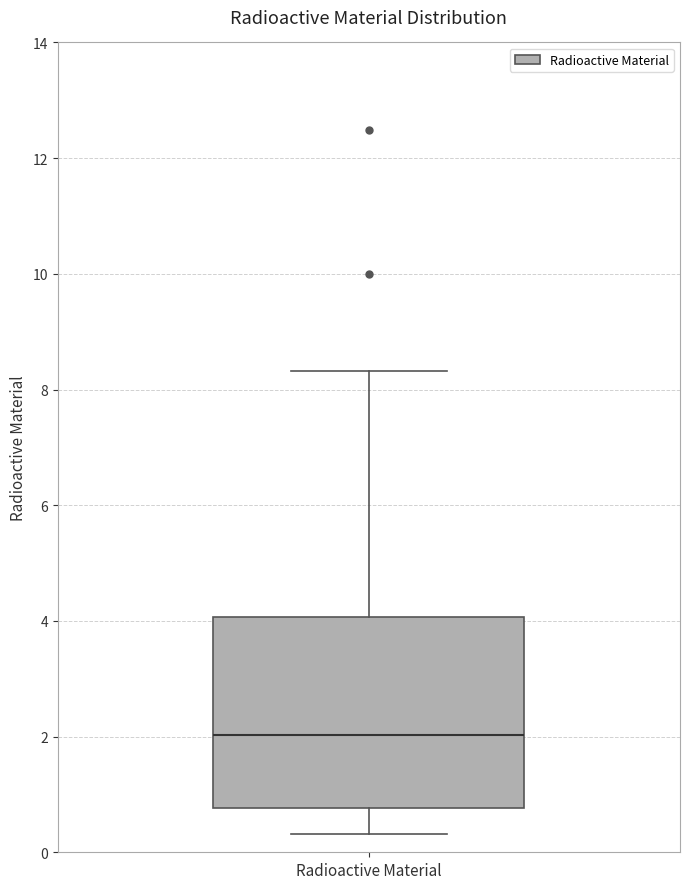

Transcribe this box plot: give where the median line is, the range the box spans, and where the two whiskers end, as read against the y-axis. The values are not printed on the chart, so give them approximately, as read against the axis.

median 2.0, box 0.8 to 4.0, whiskers 0.4 to 8.4